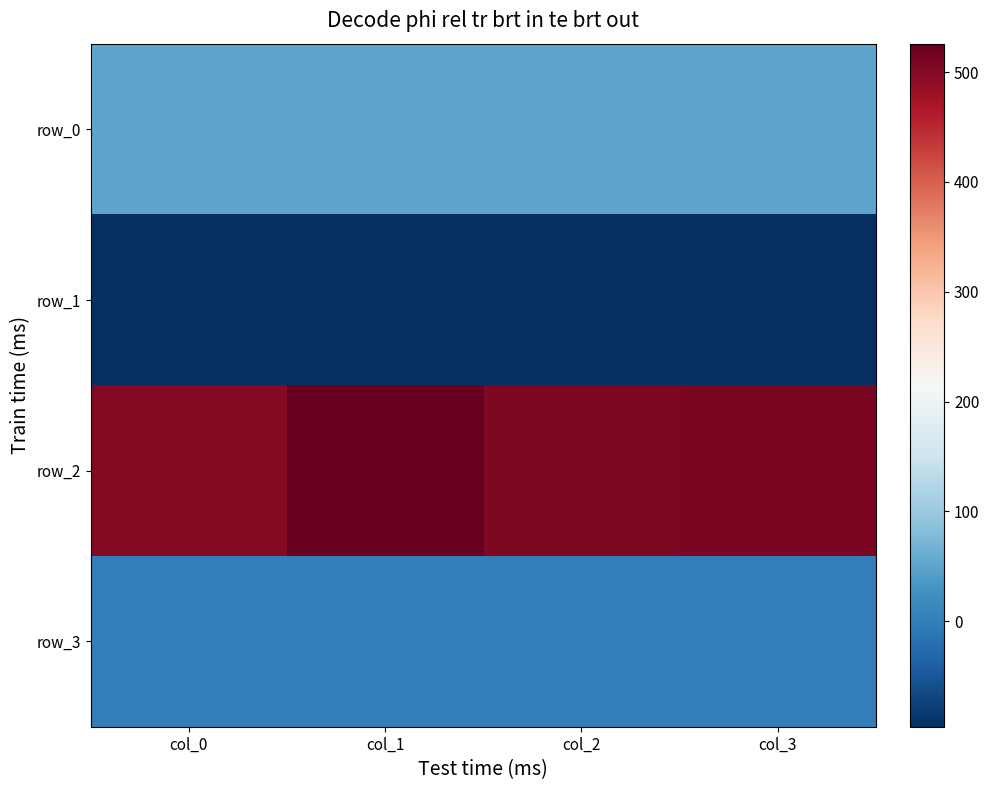

What is the total value across all series at col_1?

480.5